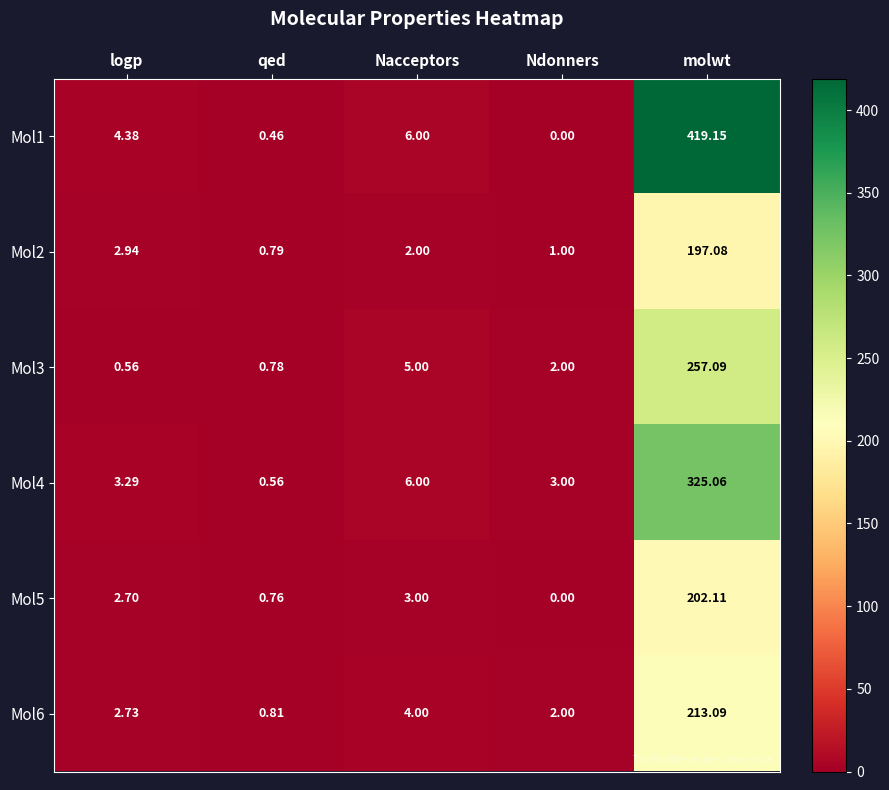

Is the value of Mol6 at molwt greater than the value of Mol2 at logp?

Yes